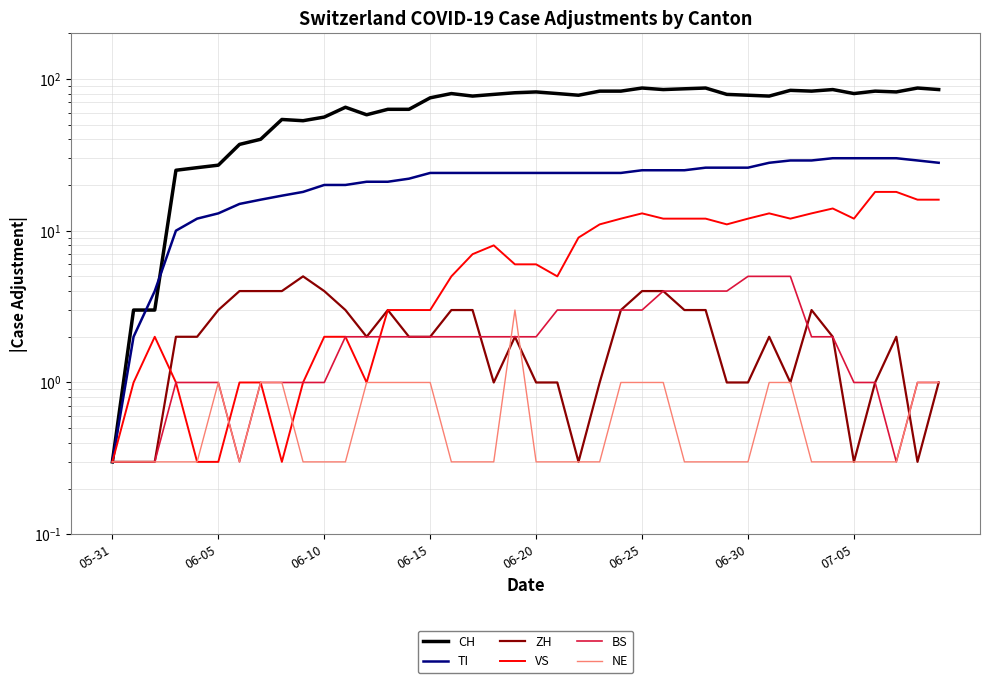

What is the total value across all series at 26?

131.0